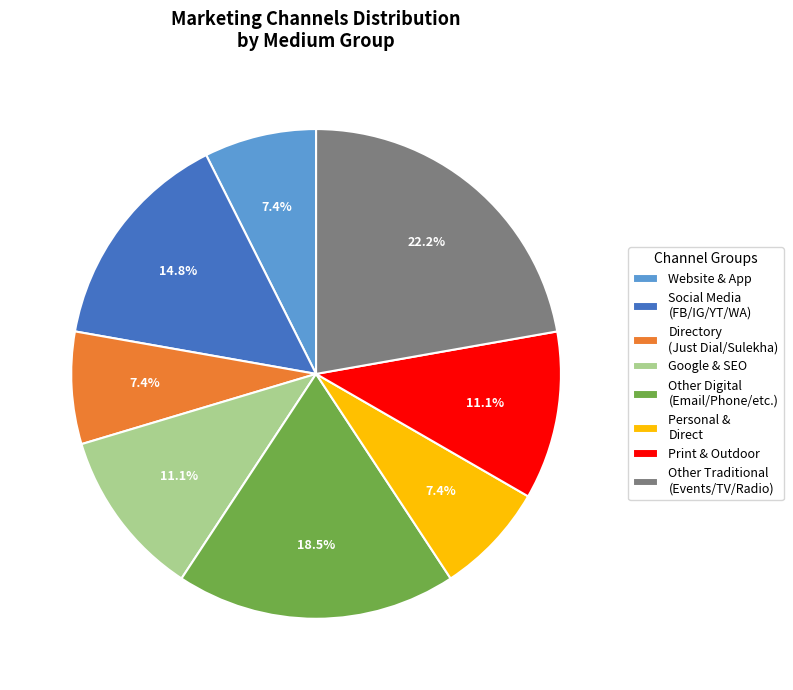

To the nearest percent, what is the average slice percentage?

12%